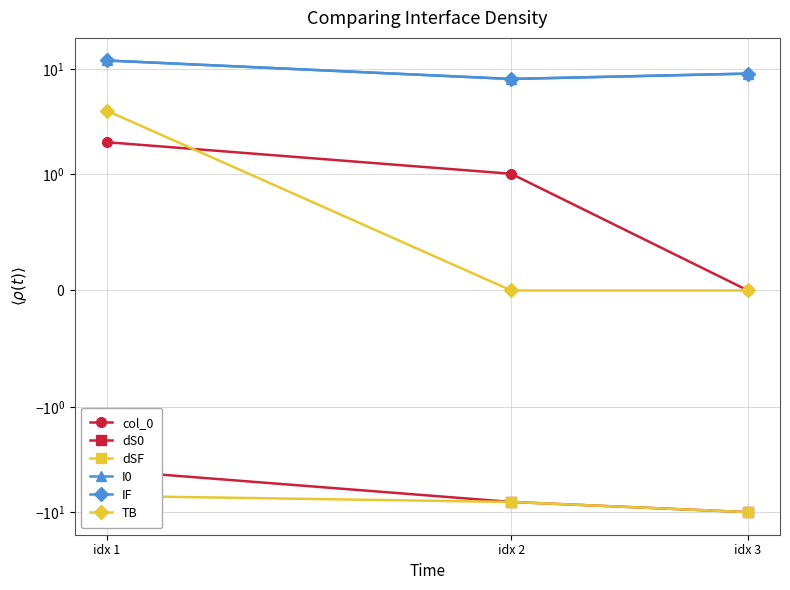

Where does the I0 series first go above 9?

idx 1